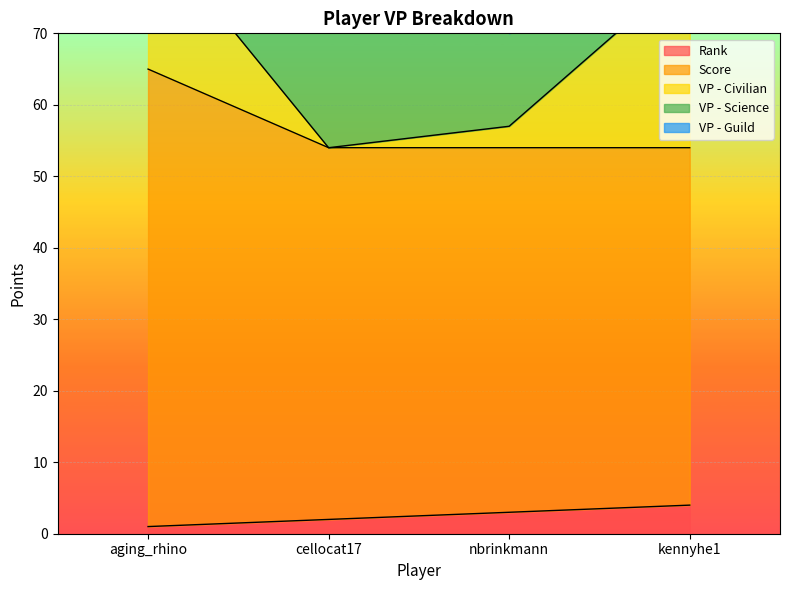

After their last crossing, which series has the higher values: VP - Civilian or VP - Guild?

VP - Civilian